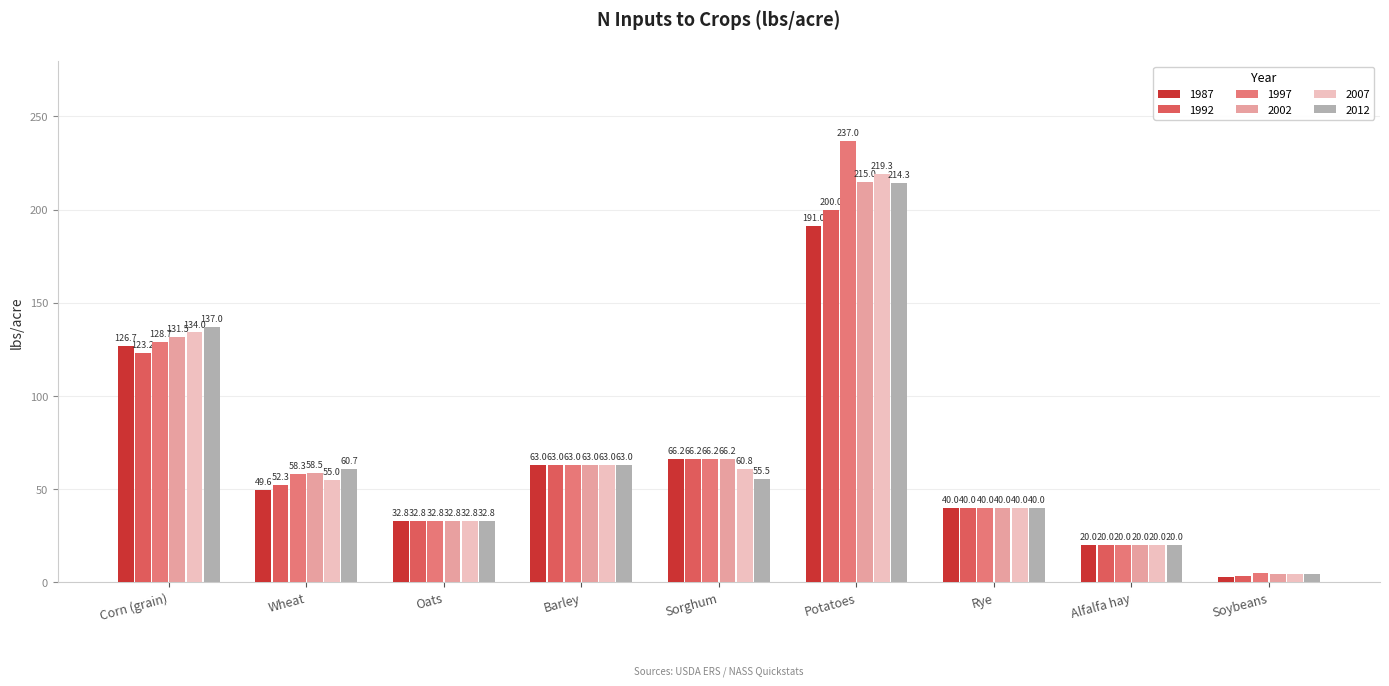

What are all the series names shown in the legend?

1987, 1992, 1997, 2002, 2007, 2012